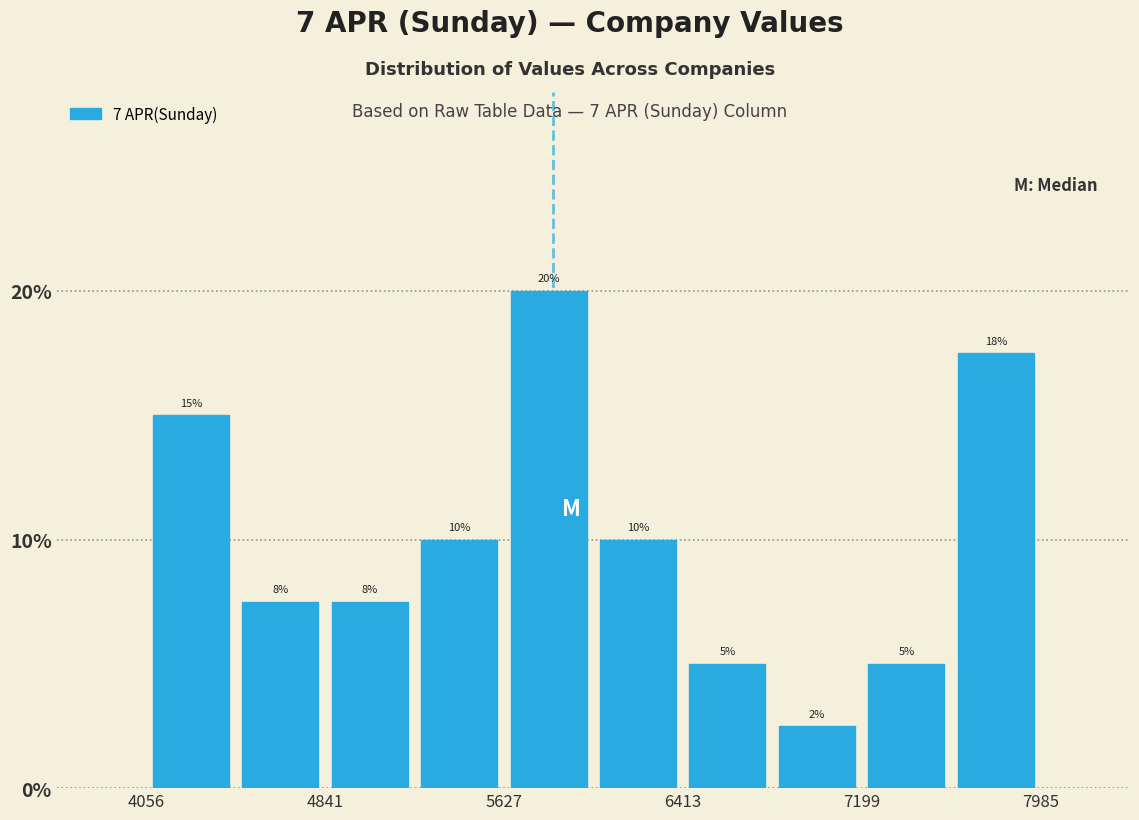

Around what value on the x-axis is the tallest bar? Give the approximate position of its centre, as read against the axis.

5800